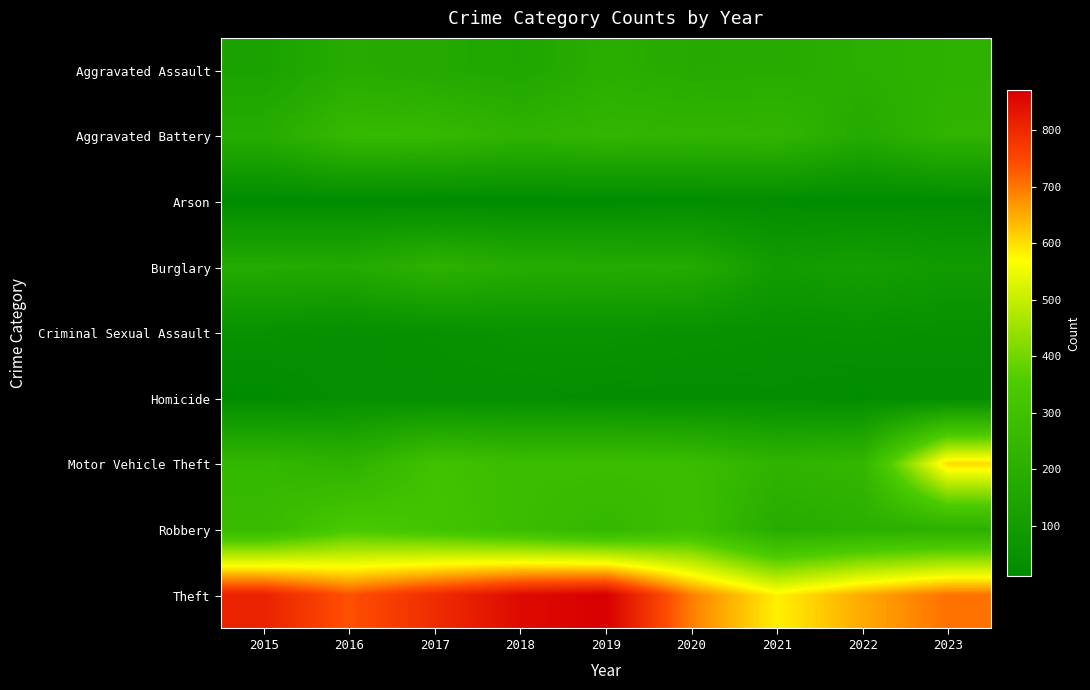

Reading left to right, list all the values displayed in this chart.

Aggravated Assault: 2015=132	2016=185	2017=173	2018=154	2019=198	2020=181	2021=185	2022=201	2023=216
Aggravated Battery: 2015=185	2016=258	2017=255	2018=224	2019=239	2020=232	2021=237	2022=177	2023=229
Arson: 2015=13	2016=15	2017=11	2018=13	2019=14	2020=19	2021=20	2022=14	2023=15
Burglary: 2015=177	2016=172	2017=218	2018=184	2019=179	2020=176	2021=96	2022=112	2023=90
Criminal Sexual Assault: 2015=41	2016=32	2017=39	2018=51	2019=52	2020=44	2021=38	2022=41	2023=36
Homicide: 2015=15	2016=33	2017=31	2018=30	2019=24	2020=24	2021=26	2022=20	2023=23
Motor Vehicle Theft: 2015=245	2016=219	2017=304	2018=278	2019=283	2020=276	2021=226	2022=243	2023=605
Robbery: 2015=264	2016=342	2017=316	2018=280	2019=244	2020=290	2021=185	2022=204	2023=210
Theft: 2015=812	2016=737	2017=795	2018=851	2019=871	2020=692	2021=583	2022=651	2023=705